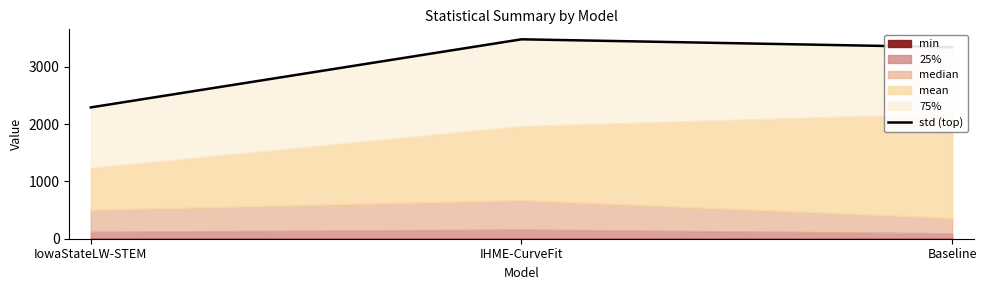

What is the label of the 2nd point from the right?

IHME-CurveFit